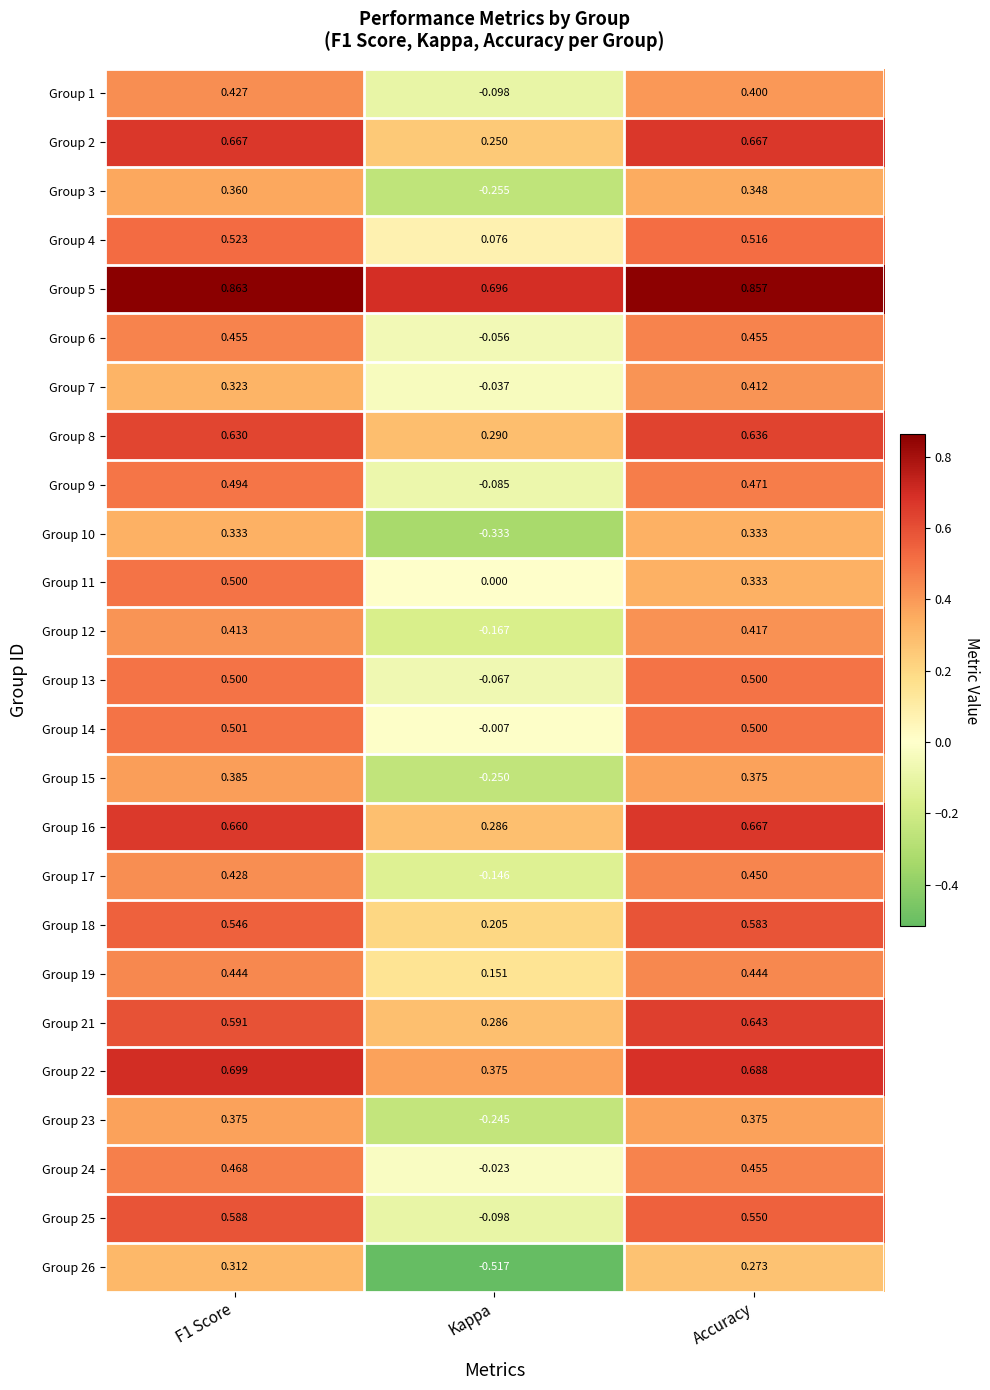

At which label does Group 21 reach its peak?

Accuracy